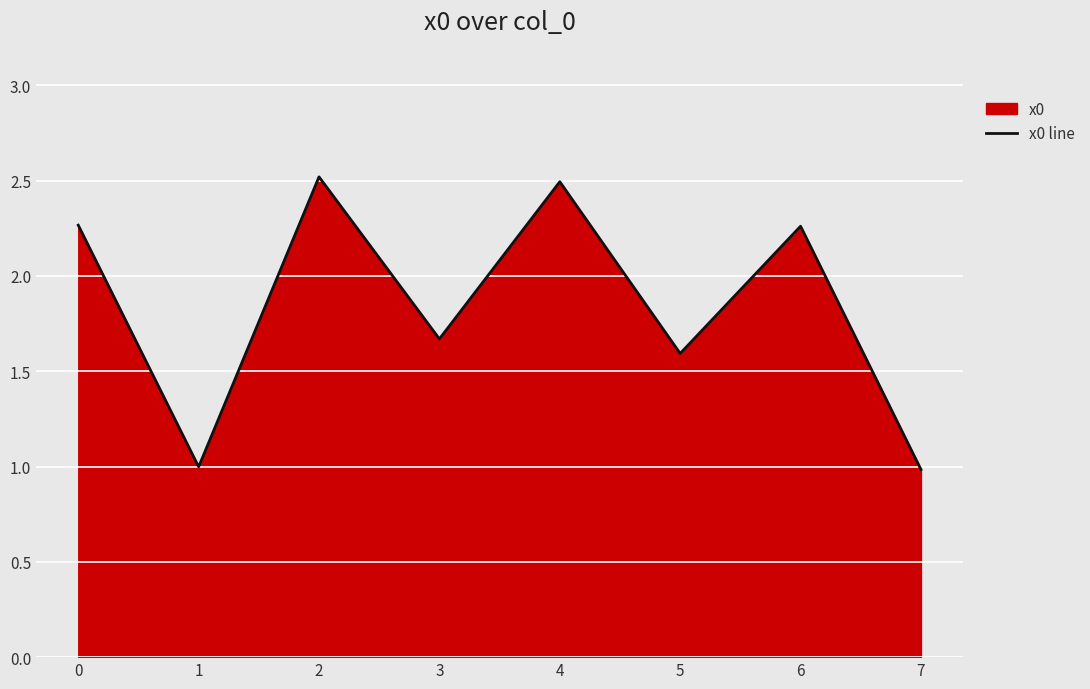

What value does the data have at 1?

1.0